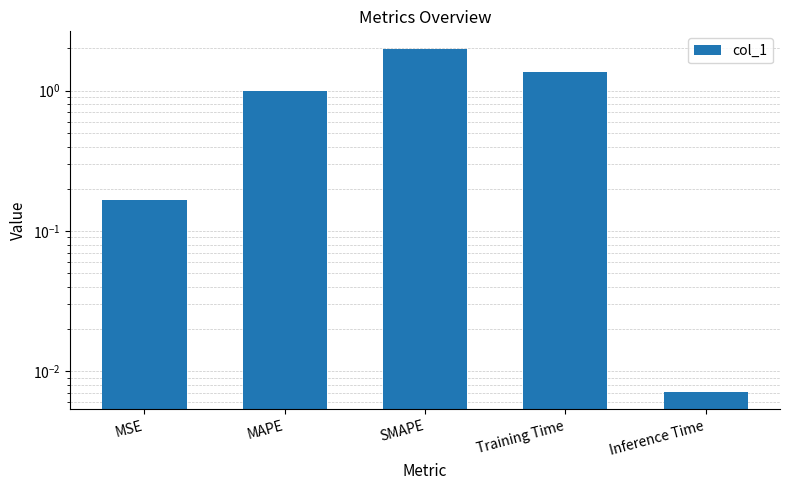

What is the label of the 2nd bar from the left?

MAPE